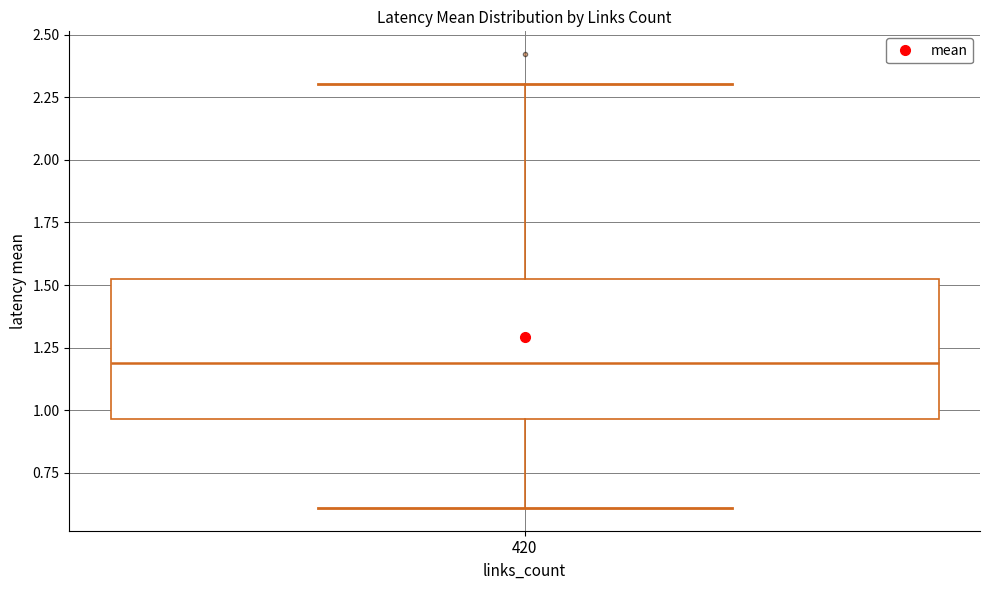

Where does the median line of the box at x = 420 sit on the y-axis? The values are not printed on the chart, so give them approximately, as read against the axis.

1.20